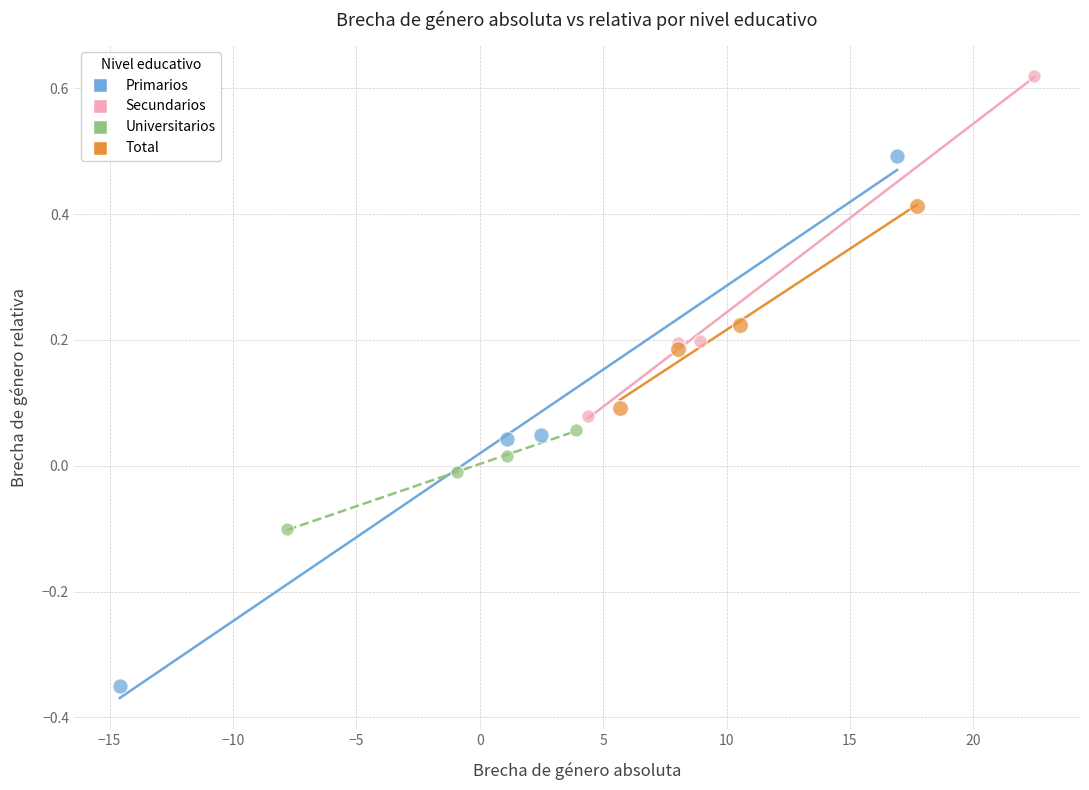

Which series has the widest spread of Y values?

Primarios